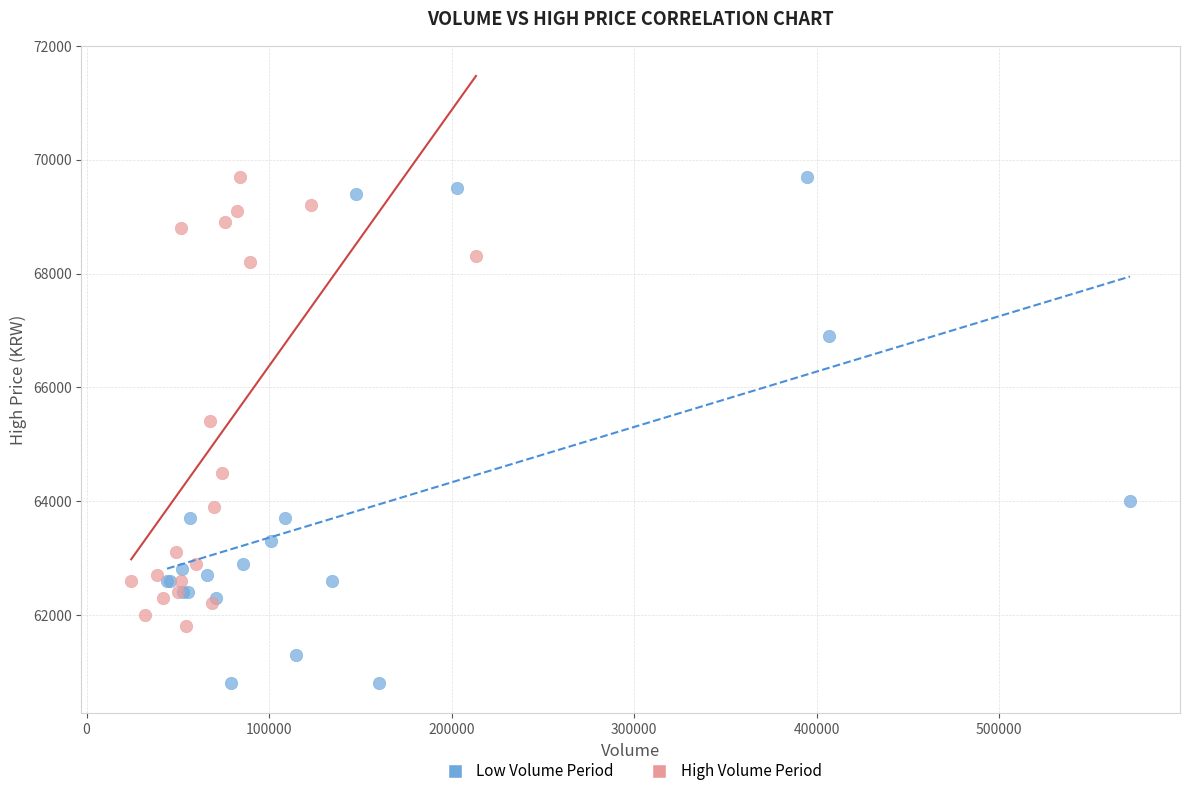

Which series contains the lowest Y value?

Low Volume Period